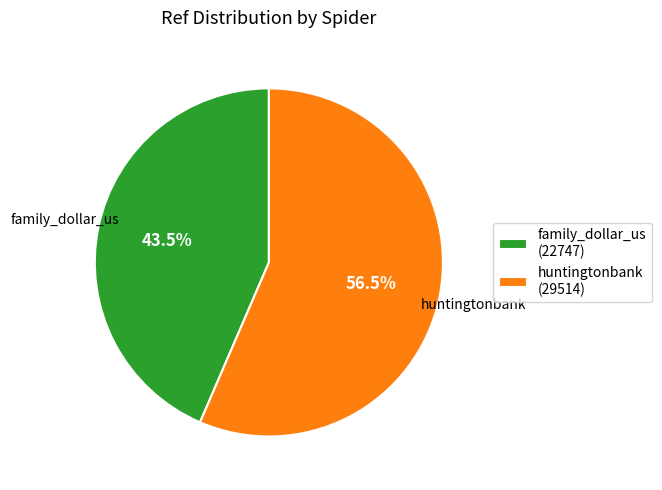

Is huntingtonbank the majority of the pie?

Yes